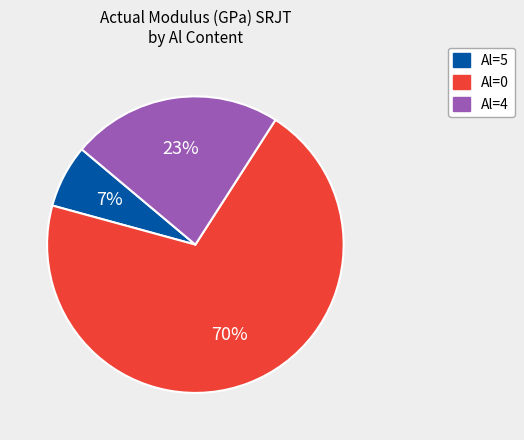

What percentage is the Al=5 slice, to the nearest percent?

7%